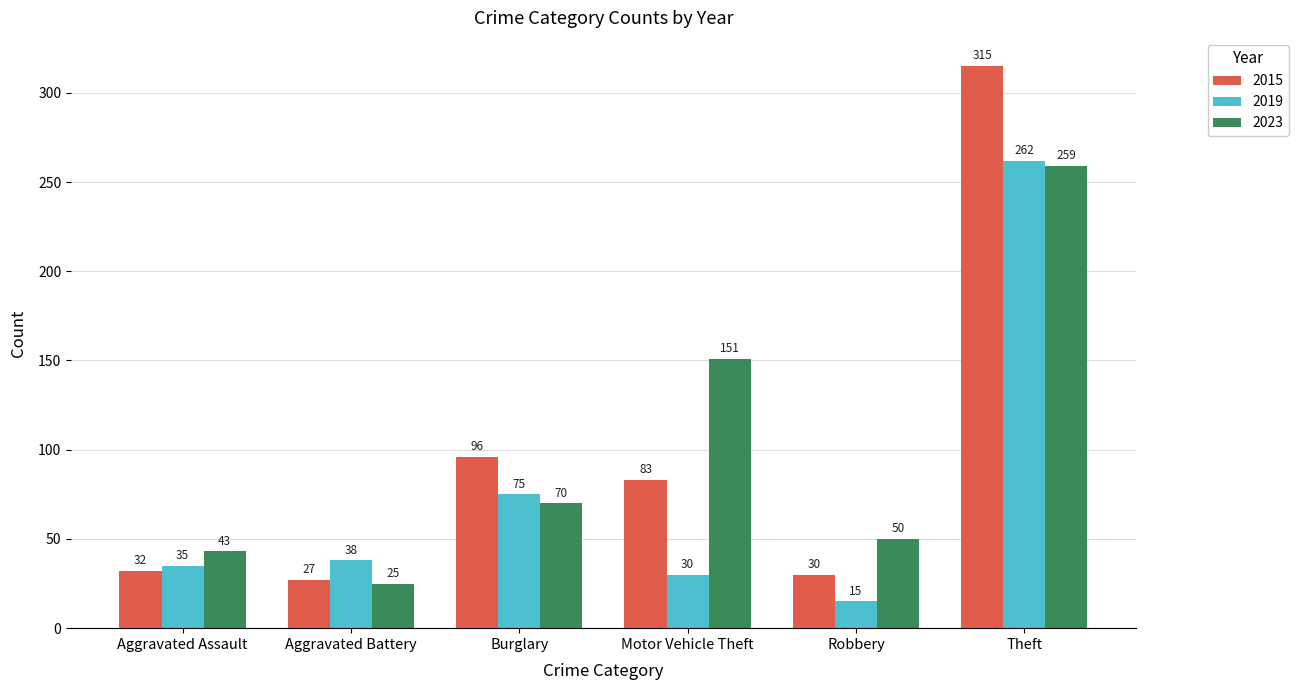

Reading left to right, extract all data points from this chart.

2015: 32	27	96	83	30	315
2019: 35	38	75	30	15	262
2023: 43	25	70	151	50	259